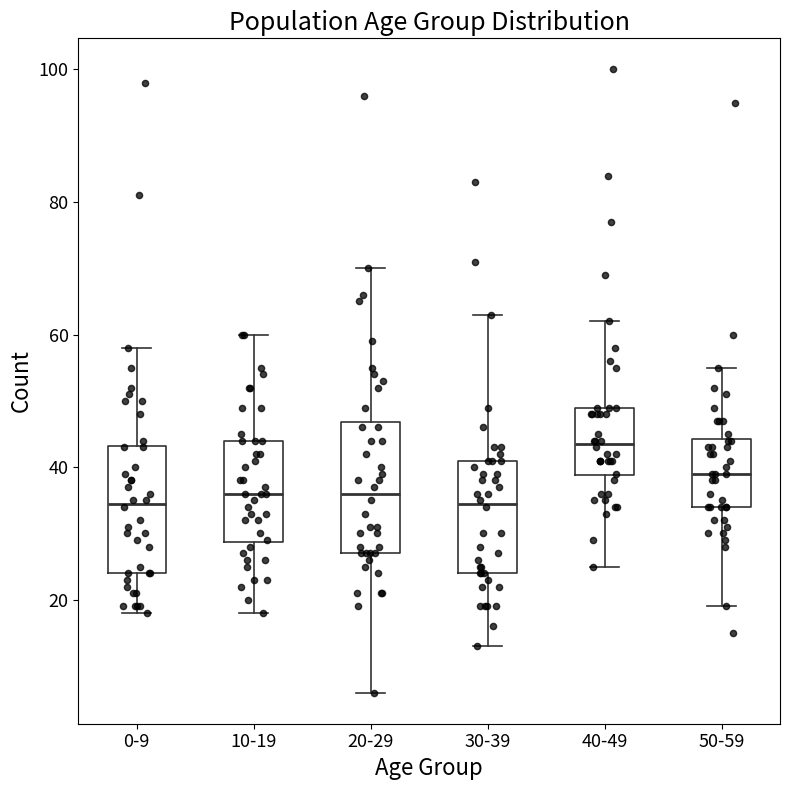

Where does the median line of the box for 50-59 sit on the y-axis? The values are not printed on the chart, so give them approximately, as read against the axis.

40